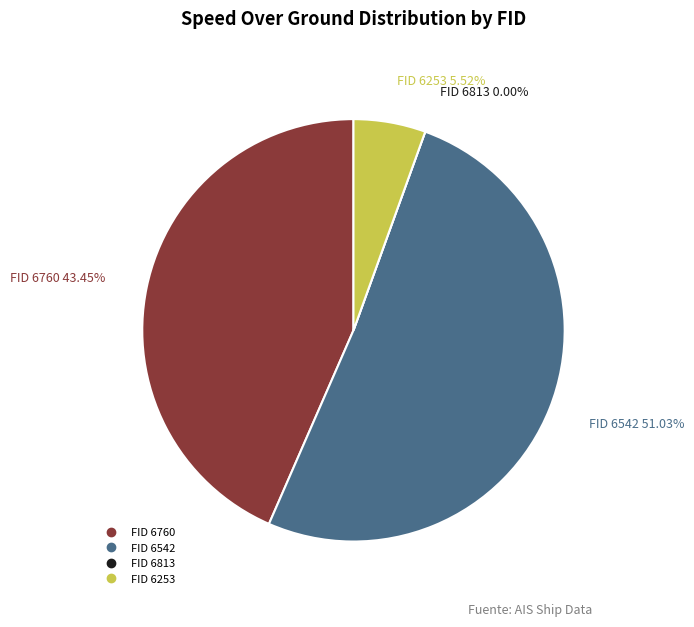

To the nearest percent, what is the average slice percentage?

25%